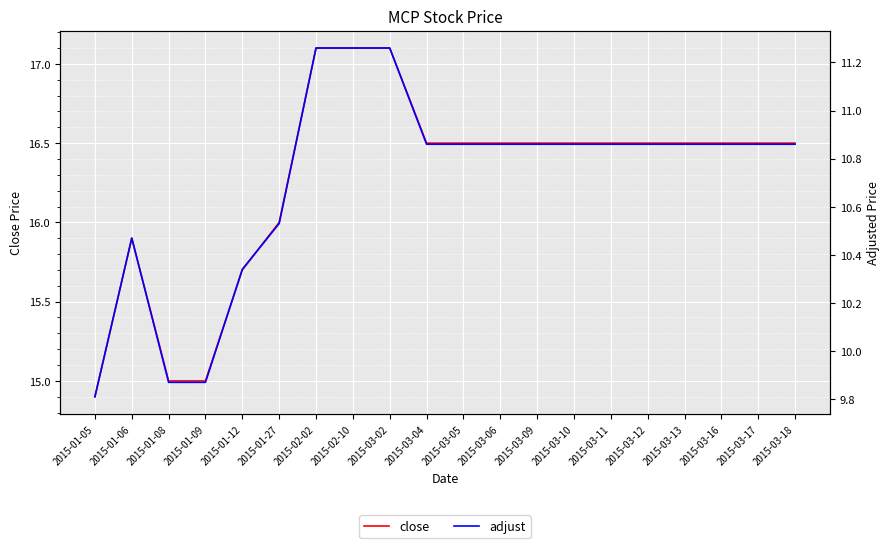

What is the total value across all series at 2015-03-11?

27.4